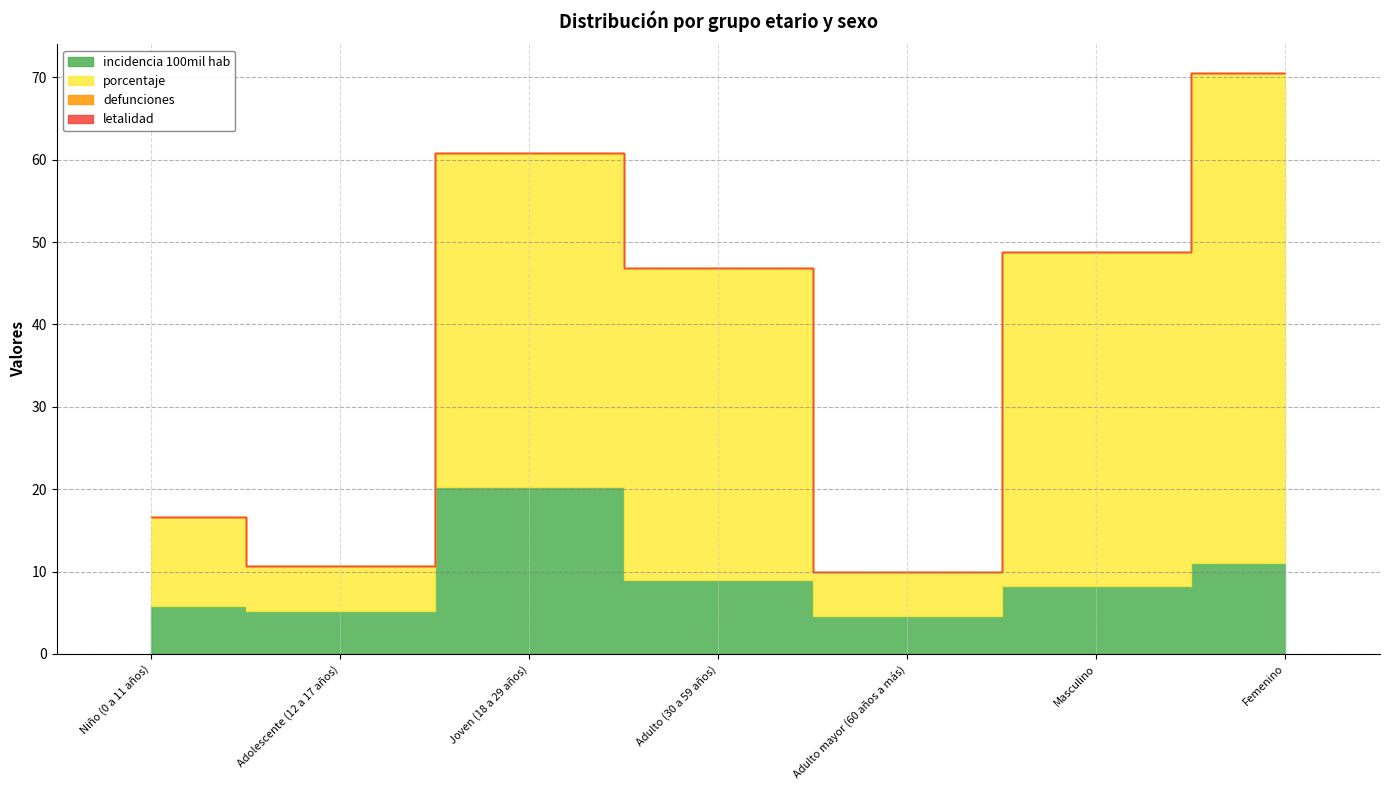

At how many categories does at least one series exceed 3?

7